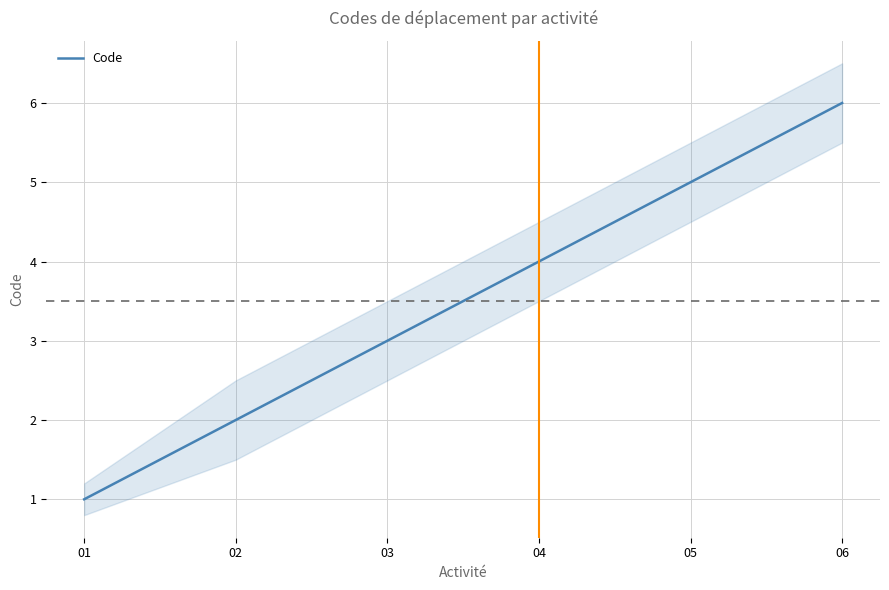

The chart shows a value of 3 at 05. True or false?

False